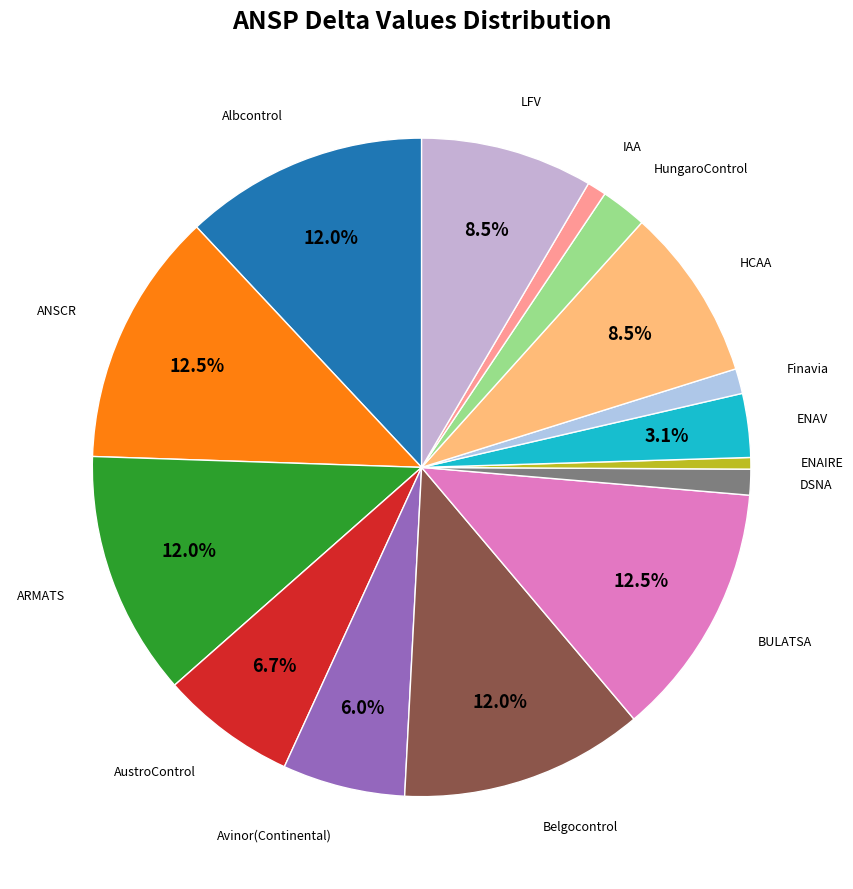

Which has a higher value, HCAA or BULATSA?

BULATSA